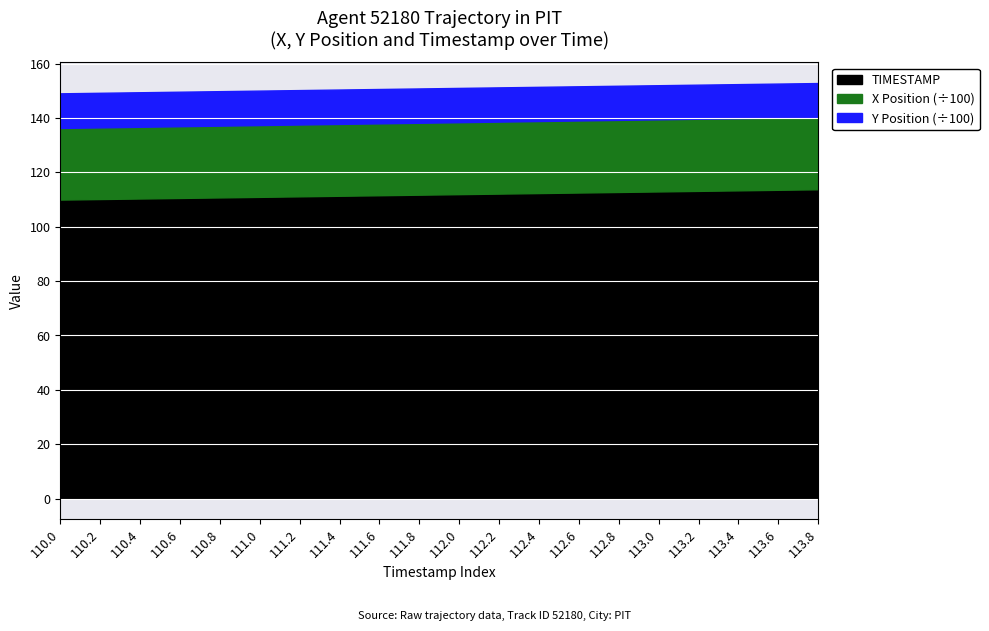

True or false: Y Position and X Position cross at least once.

False